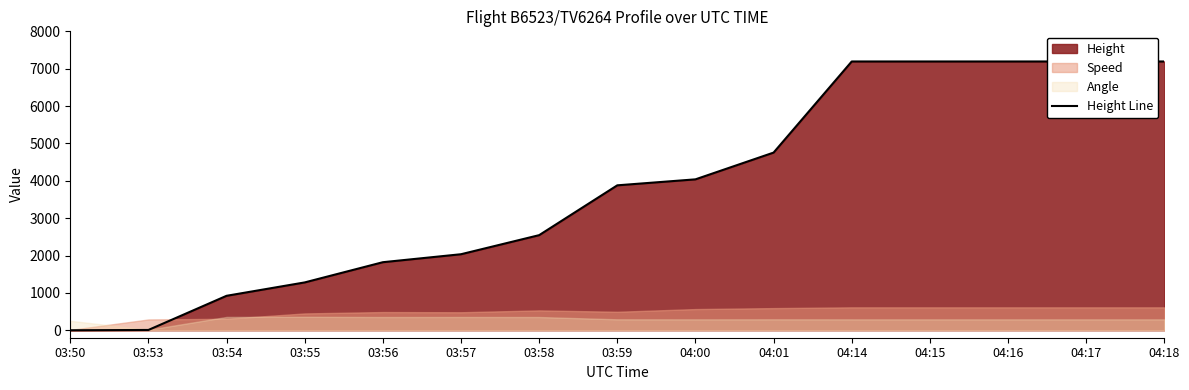

The value at 03:53 is 10.5. True or false?

False